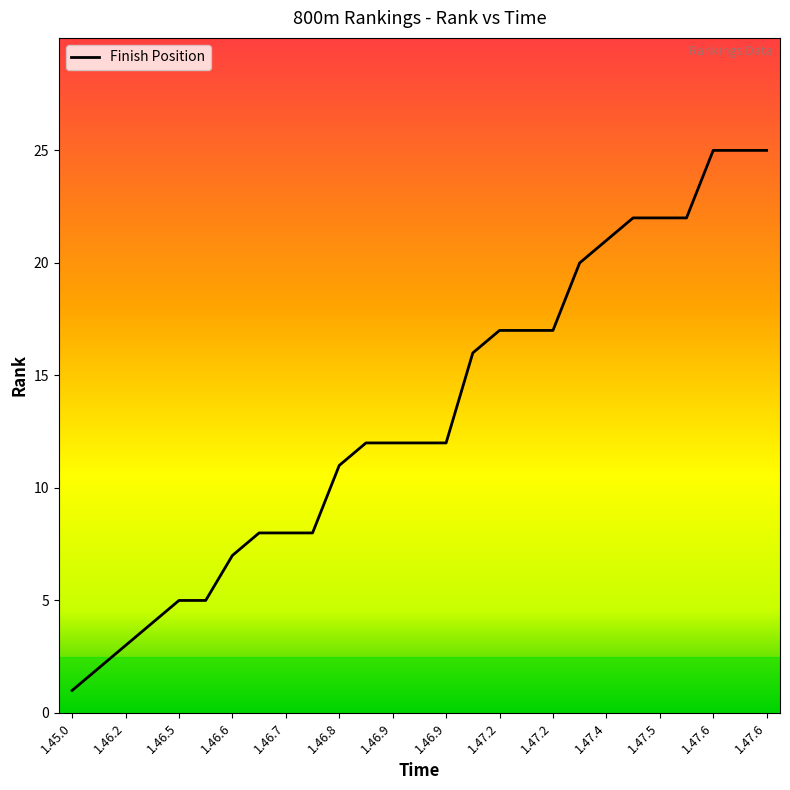

What is the difference between the maximum and minimum values?

24